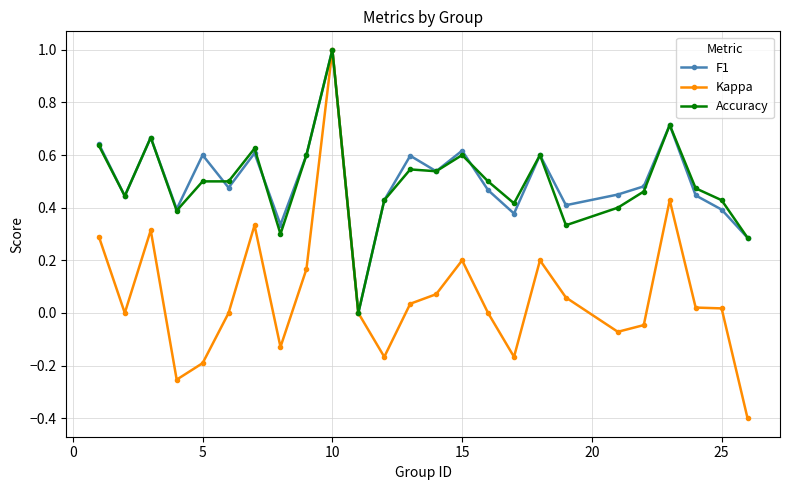

Which series has the widest spread of values?

Kappa